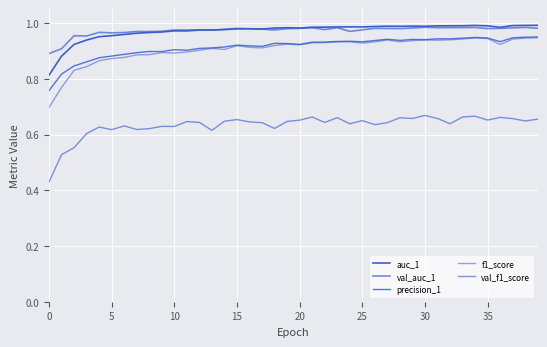

True or false: f1_score and val_auc_1 cross at least once.

False